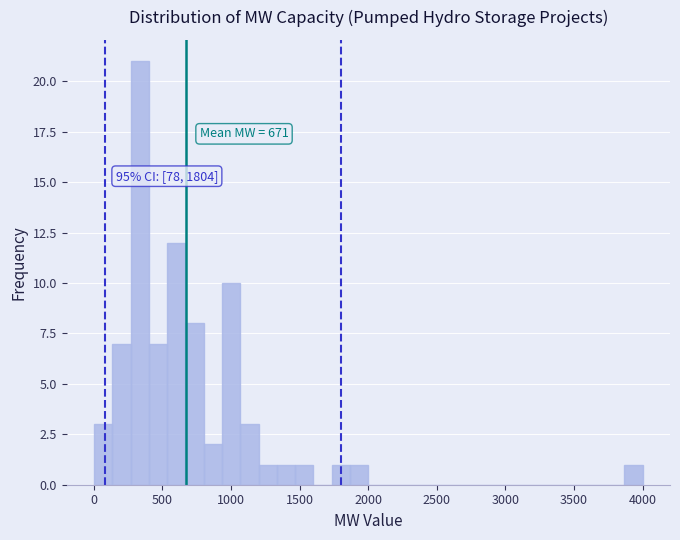

Read against the x-axis, roughly where is the centre of the tallest bar?

350